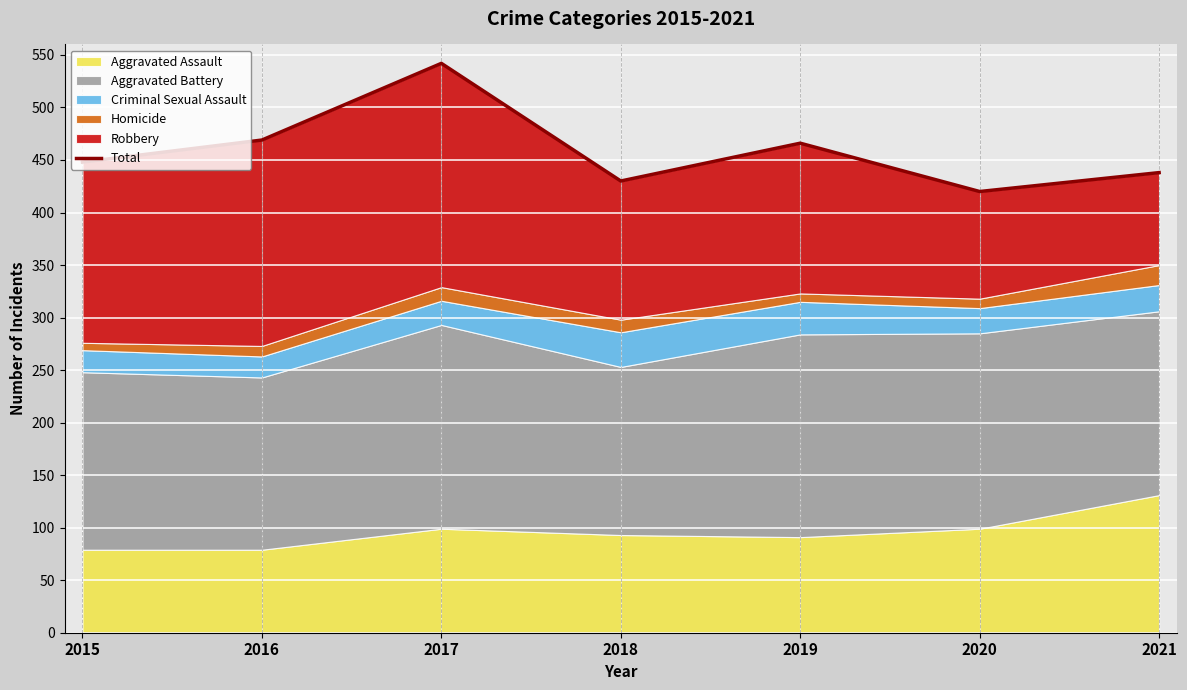

Where does the data first go above 448?

2016